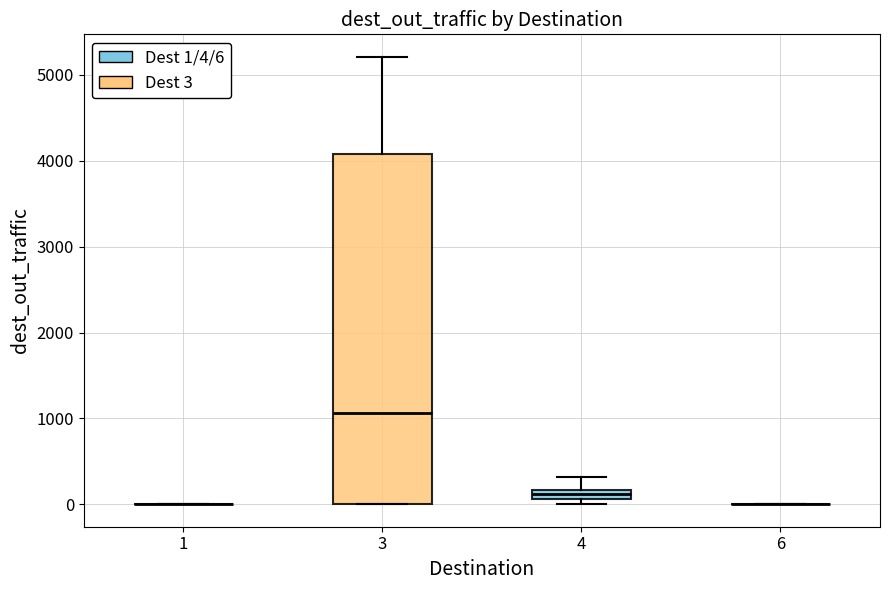

Comparing the boxes themselves (not the whiskers), which one is the tallest?

3